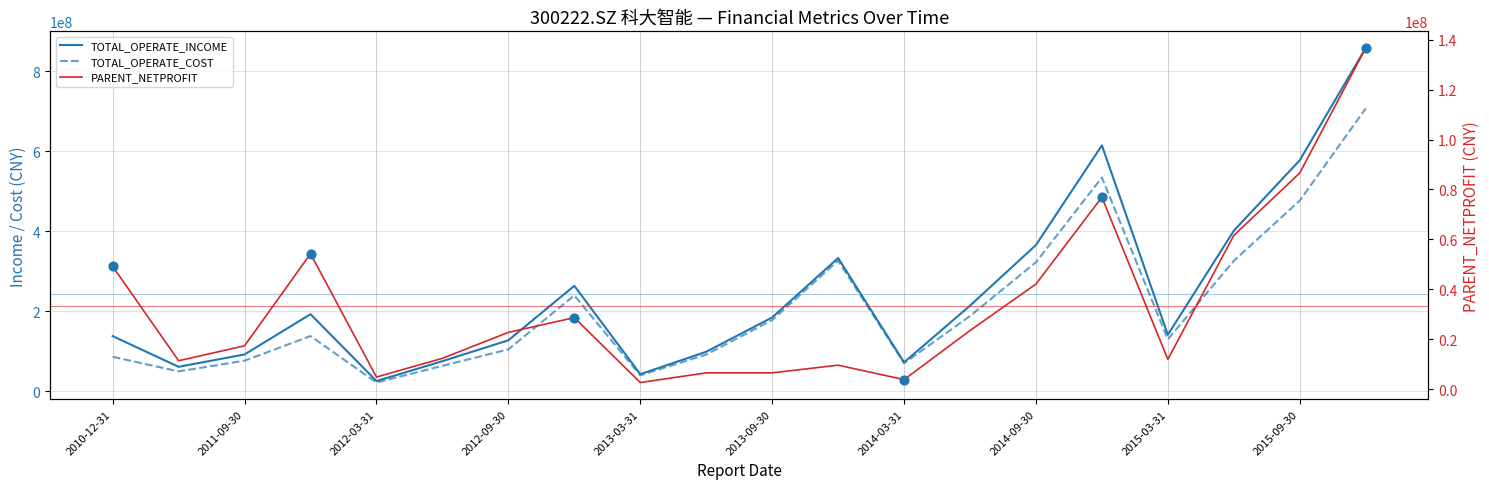

Which series has the largest total across all categories?

TOTAL_OPERATE_INCOME